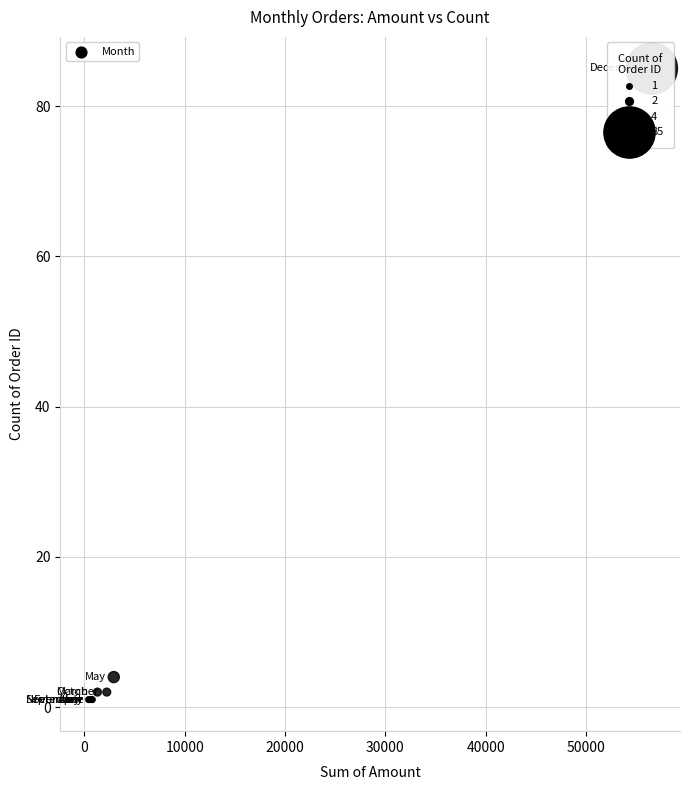

What Y value in the scatter plot is closest to 43?

4